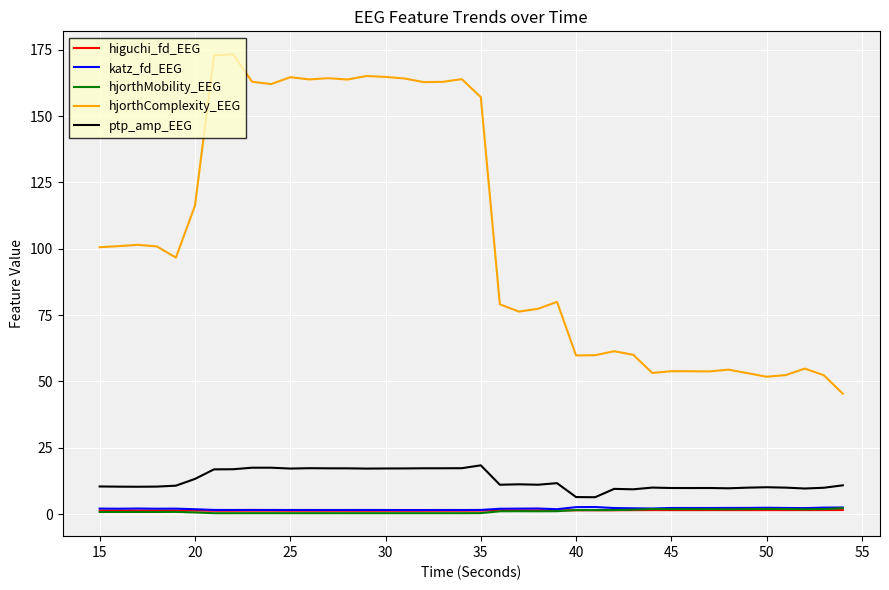

What is the maximum value for hjorthComplexity_EEG?

173.3